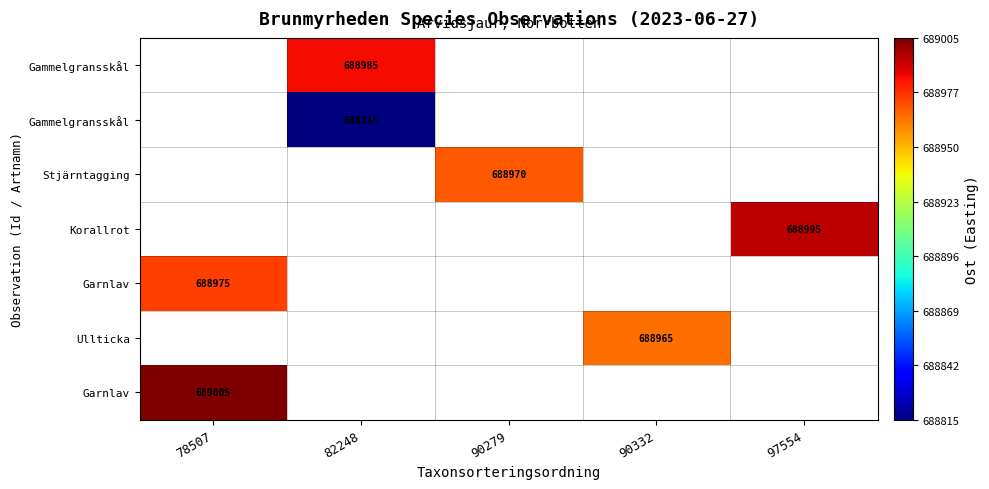

At which category does the chart reach its peak across all series?

78507